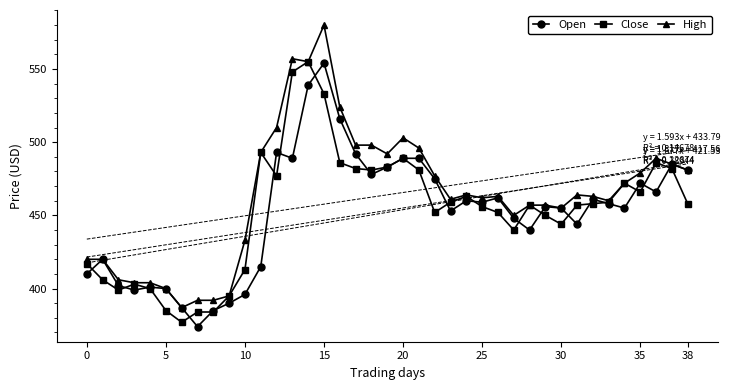

Which series changed the most between 20 and 26?

High